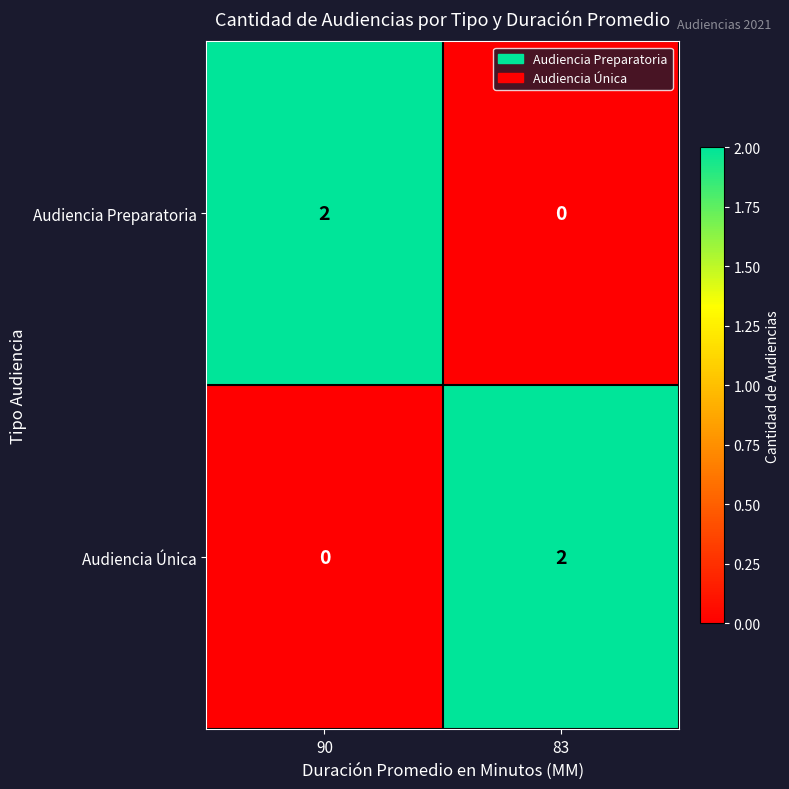

Reading right to left, transcribe all the data shown in this chart.

Audiencia Preparatoria: 0	2
Audiencia Única: 2	0